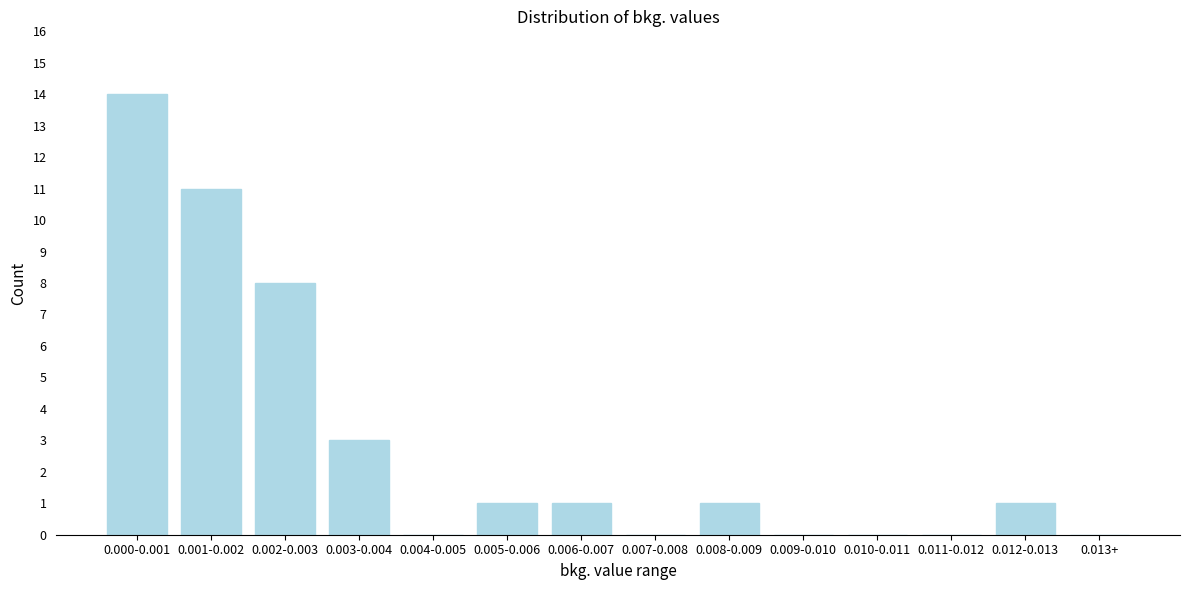

Reading left to right, what are all the values shown in this chart?

0.000-0.001=14	0.001-0.002=11	0.002-0.003=8	0.003-0.004=3	0.004-0.005=0	0.005-0.006=1	0.006-0.007=1	0.007-0.008=0	0.008-0.009=1	0.009-0.010=0	0.010-0.011=0	0.011-0.012=0	0.012-0.013=1	0.013+=0